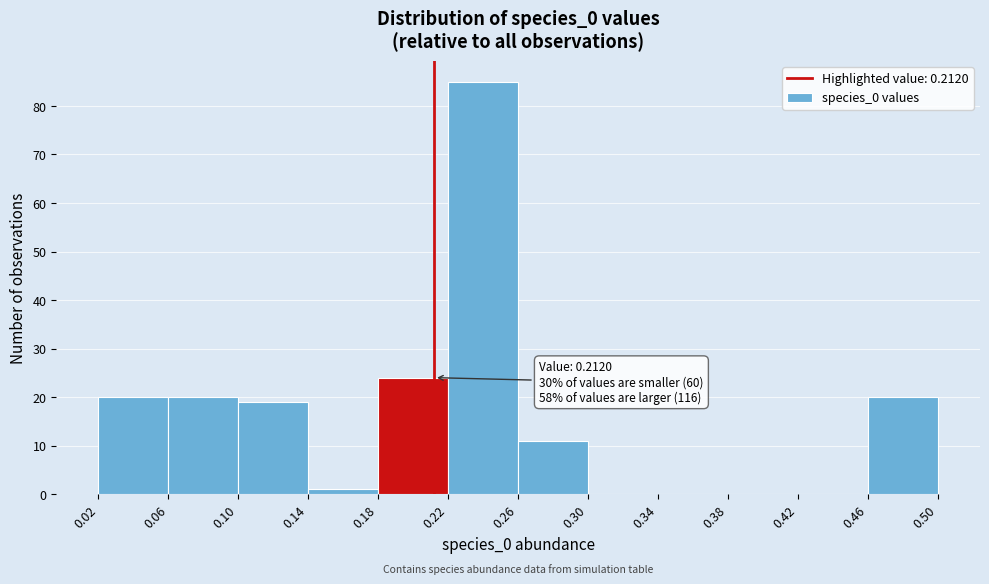

Which range on the x-axis has the tallest bar?

0.22 to 0.26